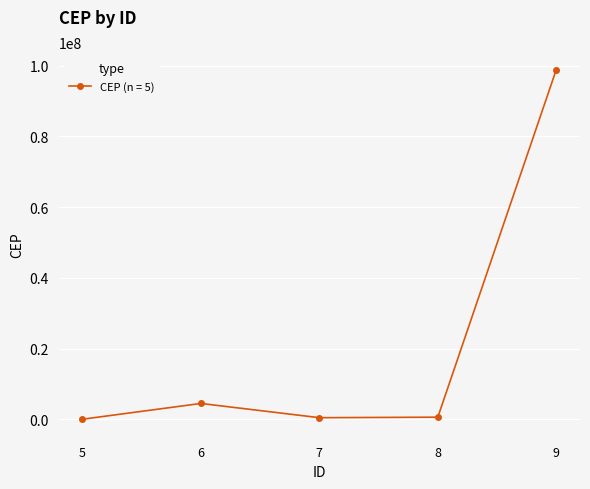

The value at 7 is 513456. True or false?

True